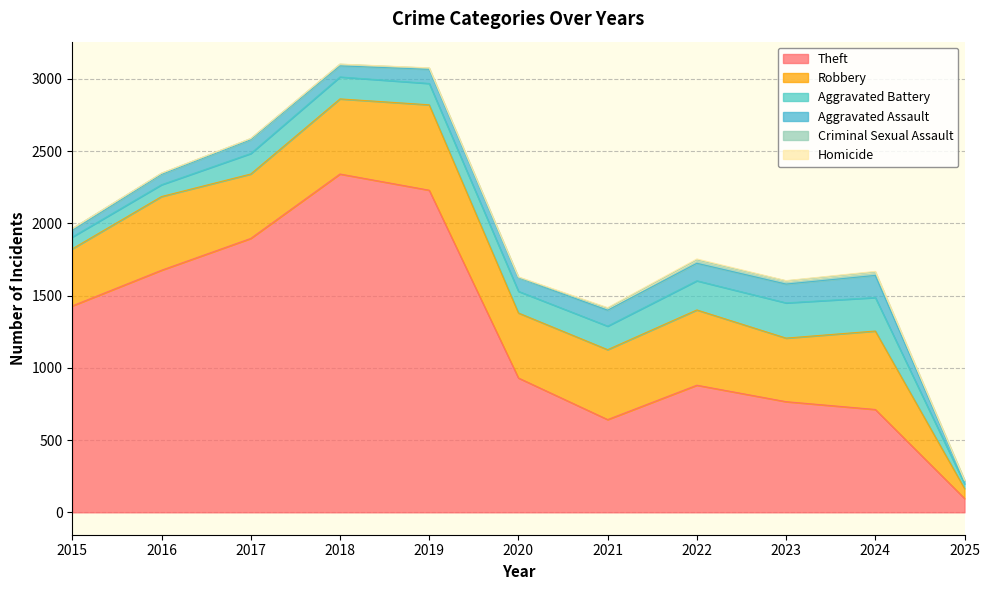

Where does the Homicide series first go above 2?

2020